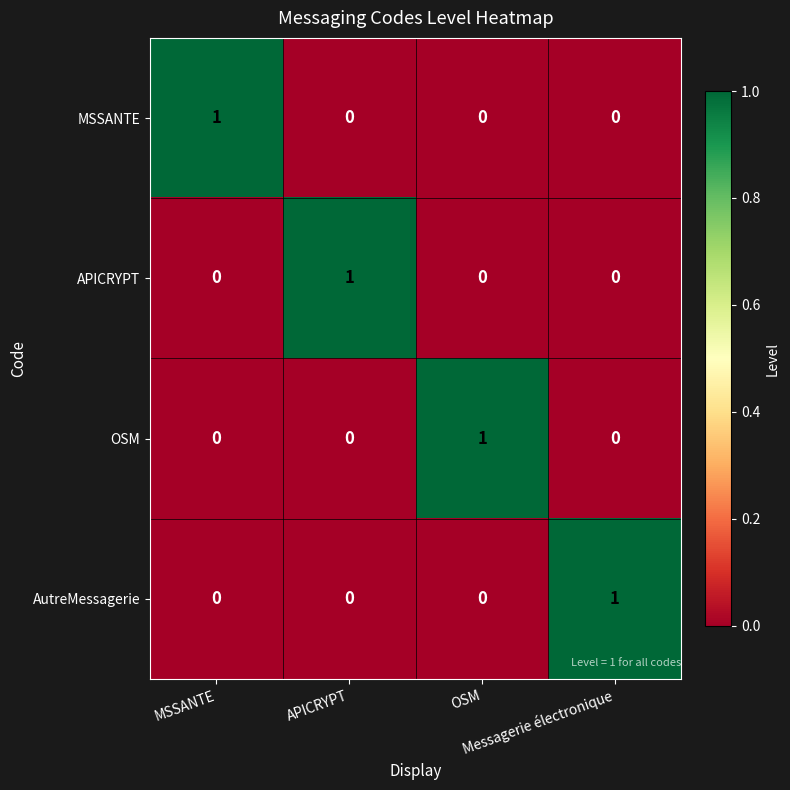

At how many categories does at least one series exceed 0?

4